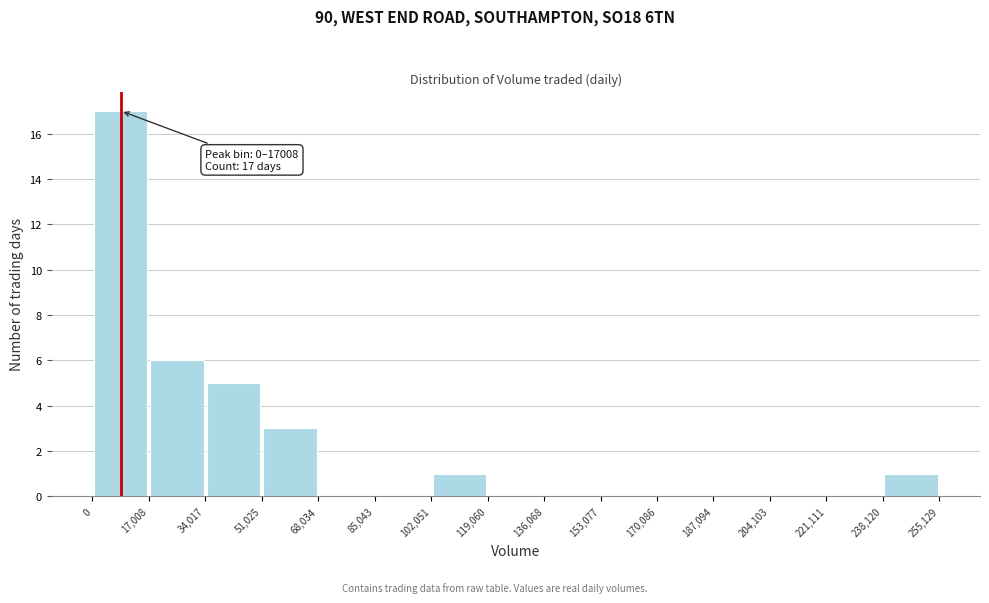

Which range on the x-axis has the tallest bar?

0 to 17,008